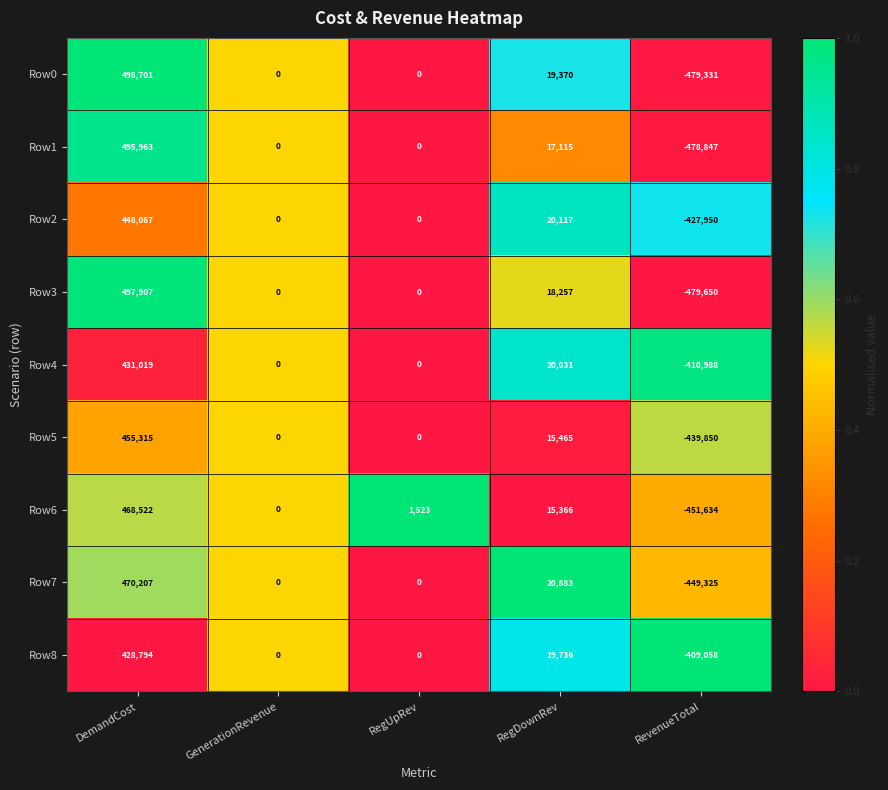

Which series has the largest total across all categories?

Row7